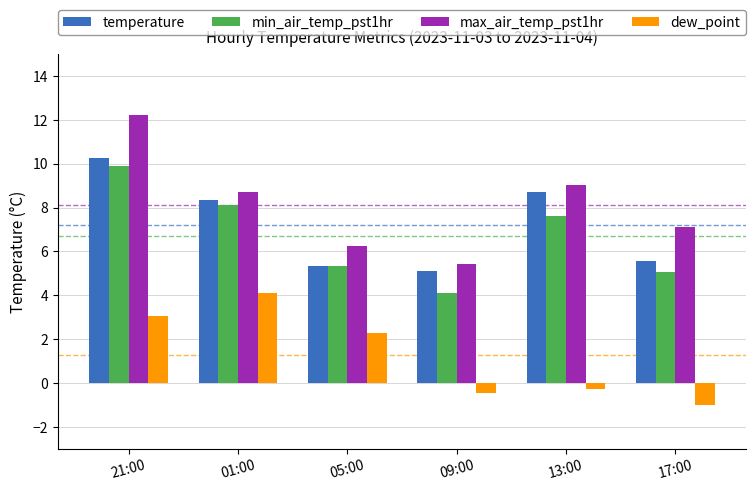

At which label does temperature reach its peak?

21:00